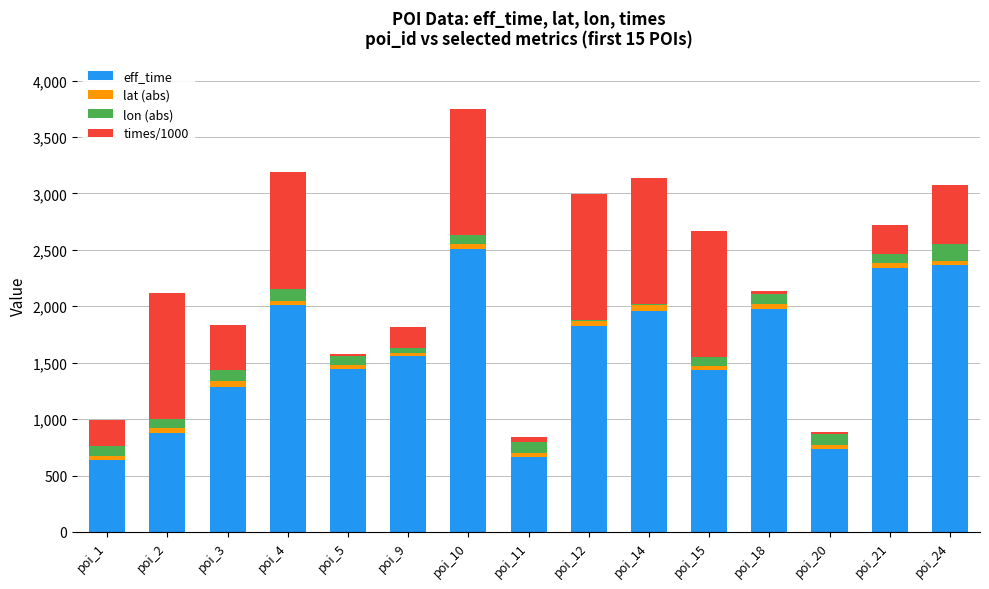

Which category has the highest value in the eff_time series?

poi_10